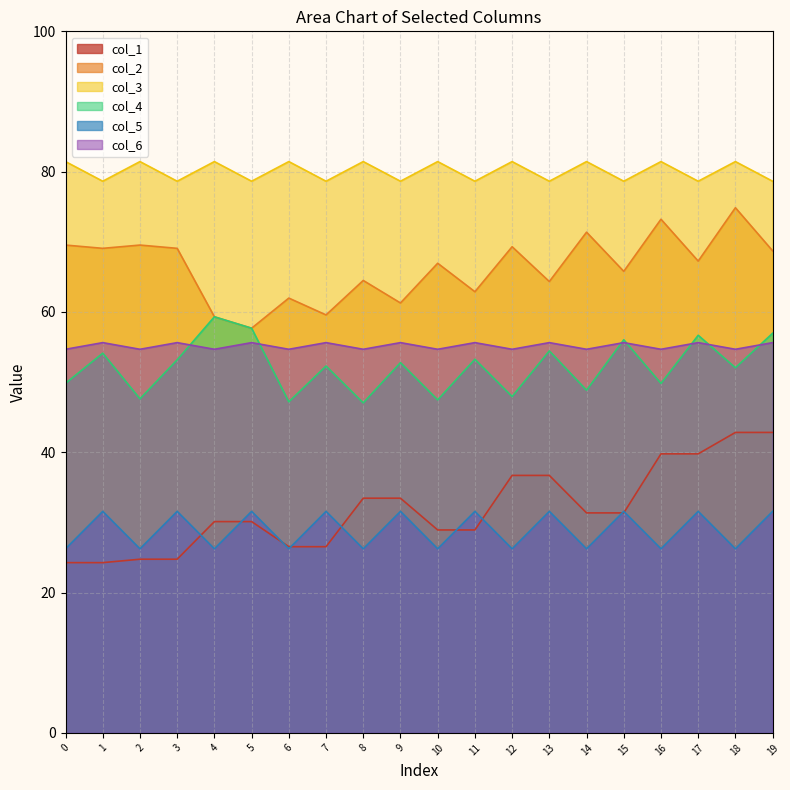

What are all the series names shown in the legend?

col_1, col_2, col_3, col_4, col_5, col_6